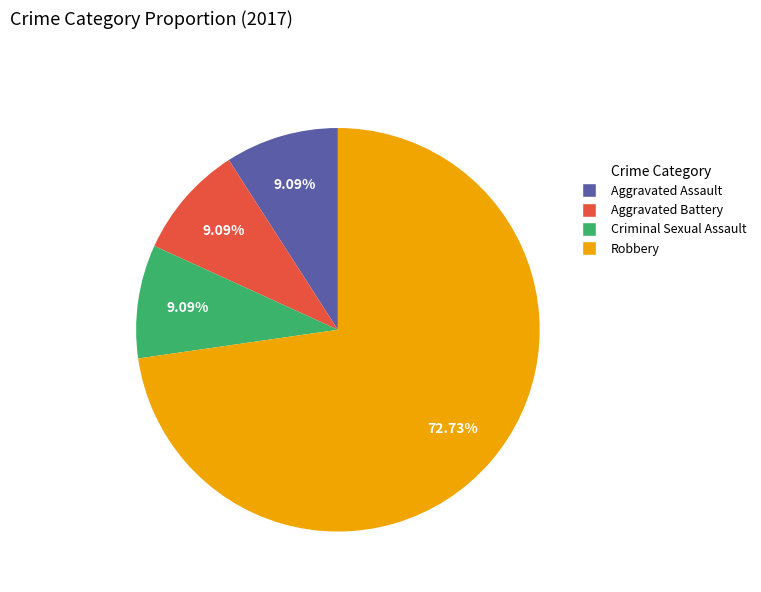

To the nearest percent, what is the difference between the Robbery and Criminal Sexual Assault slice percentages?

64%